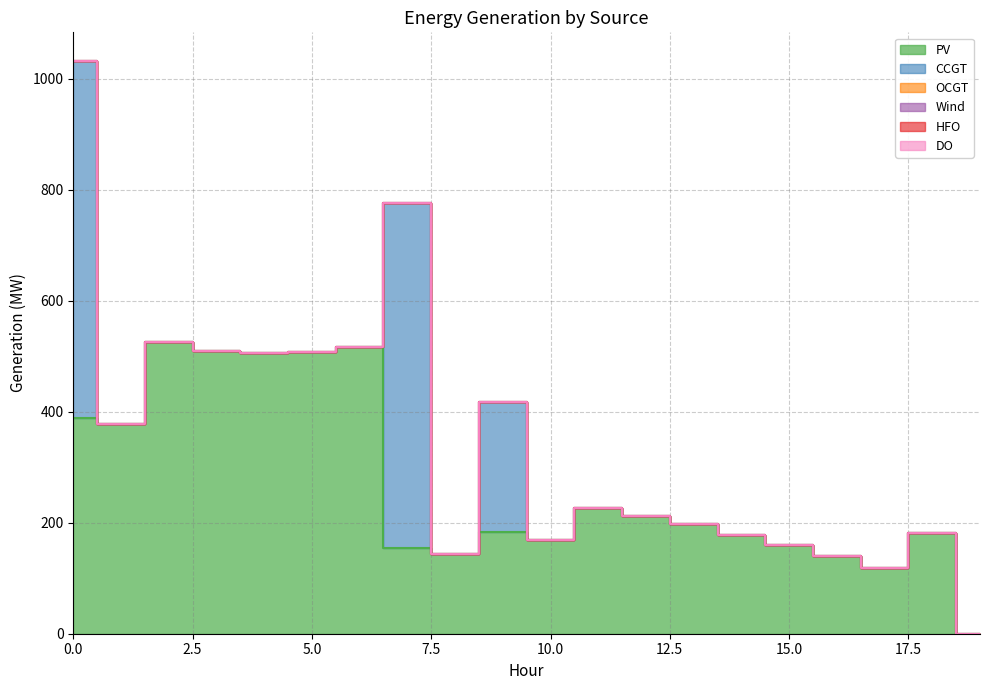

Is the value of CCGT at 5 greater than the value of Wind at 6?

No